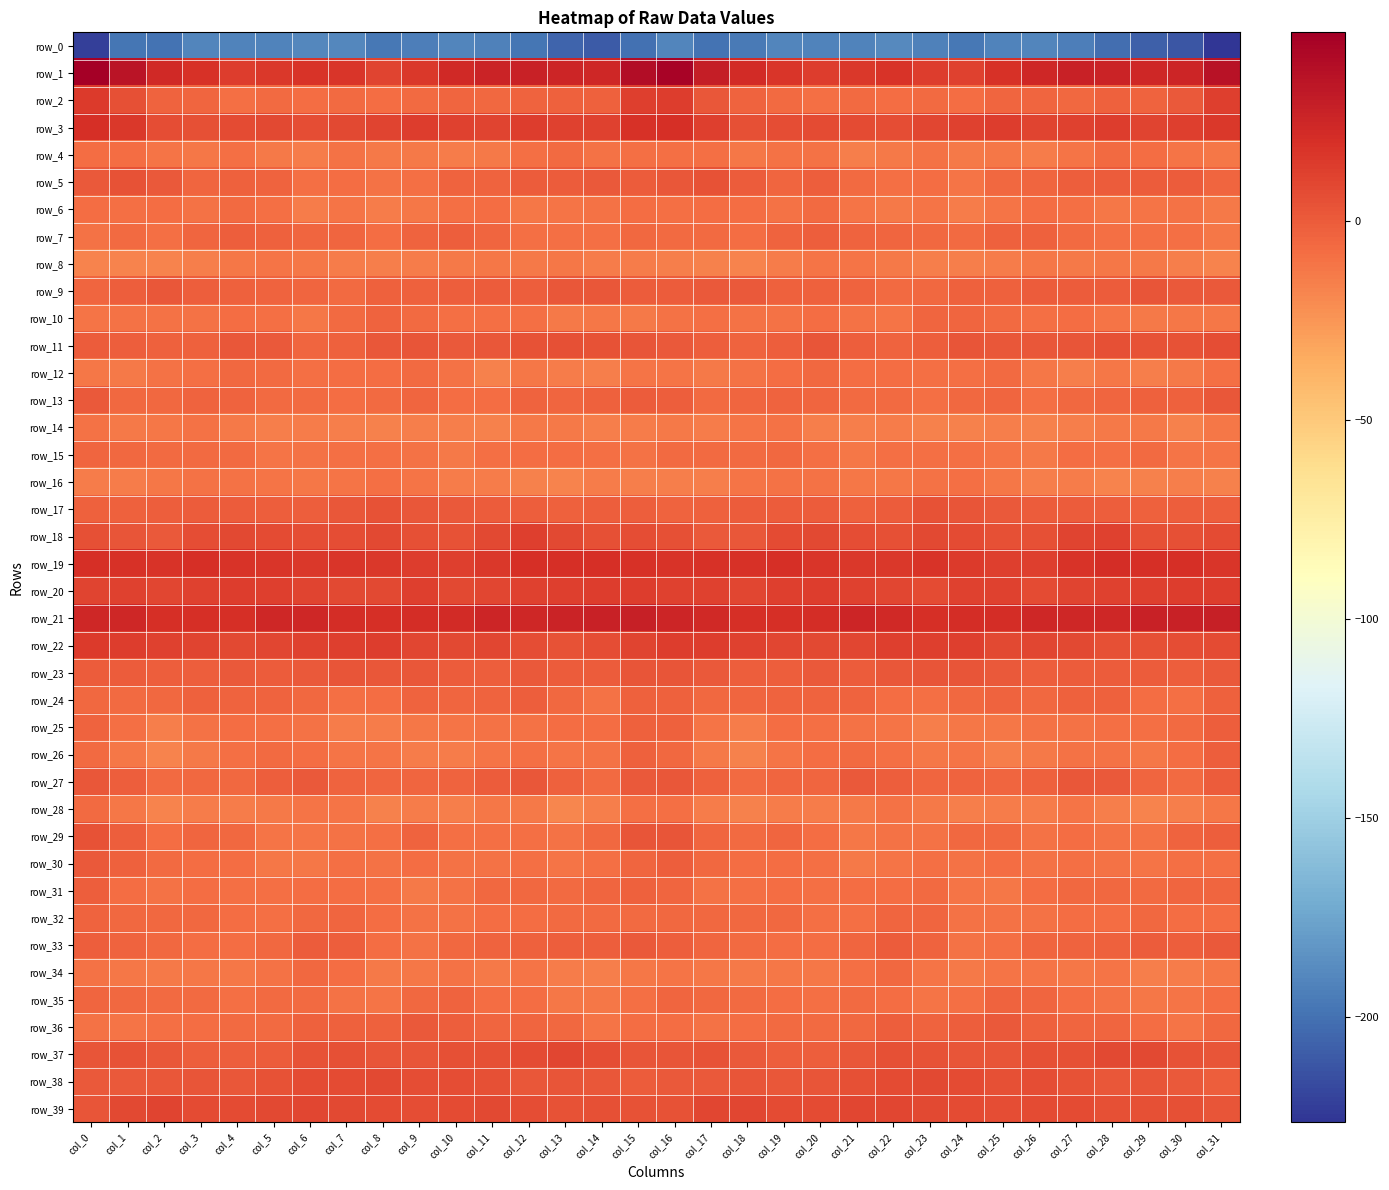

Which series has the largest range (max minus min)?

row_0